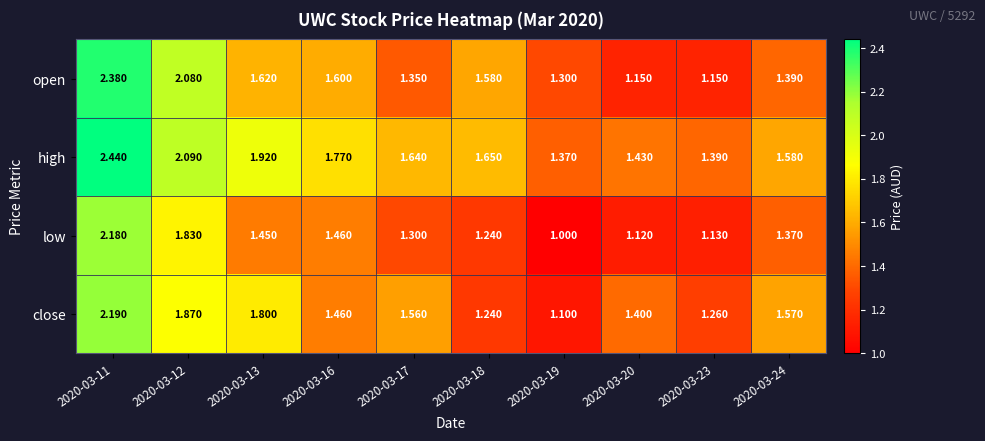

What is the smallest value displayed?

1.0